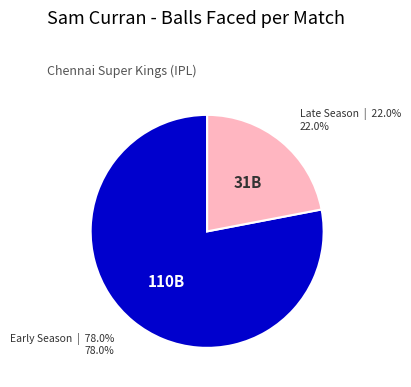

Is there any slice that represents more than half of the pie?

Yes